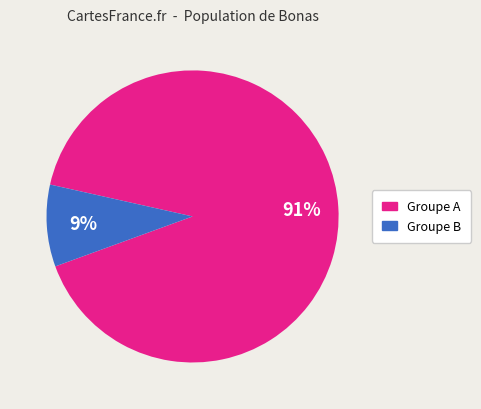

To the nearest percent, what is the average slice percentage?

50%